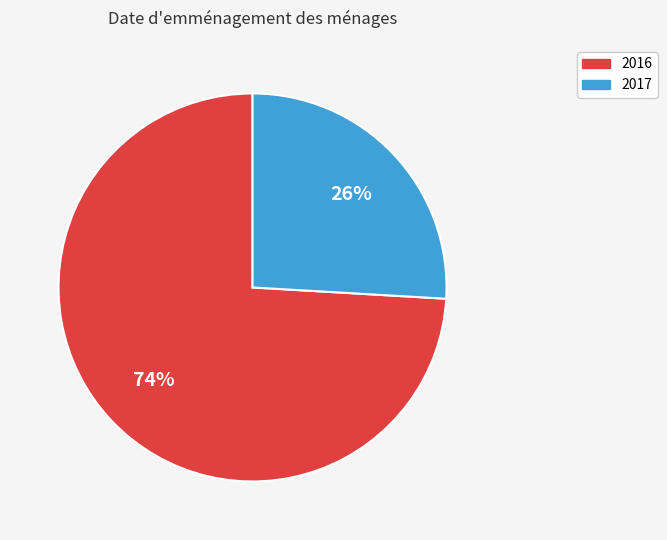

Is it true that 2017 is 33% of the pie?

False